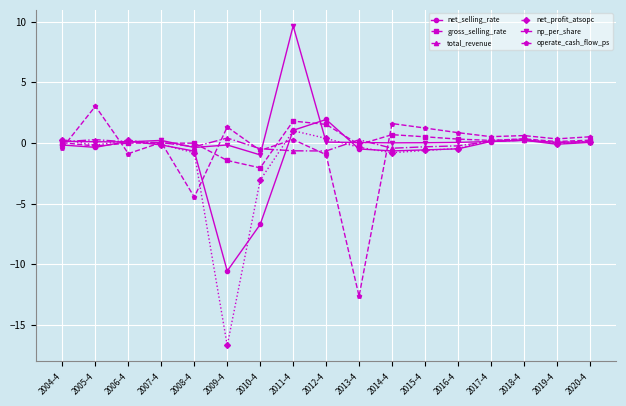

True or false: total_revenue has more than 0 points higher than both neighbors.

True